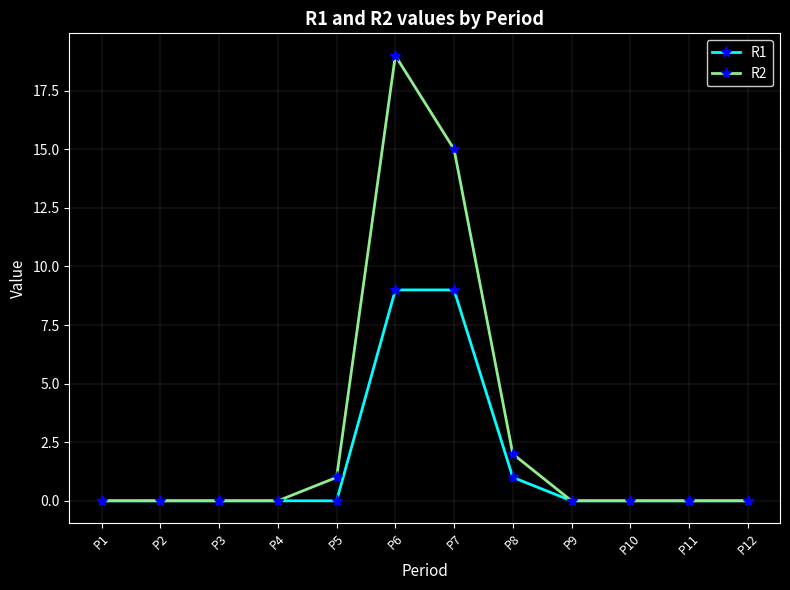

What is the difference between the maximum and minimum values in the R2 series?

19